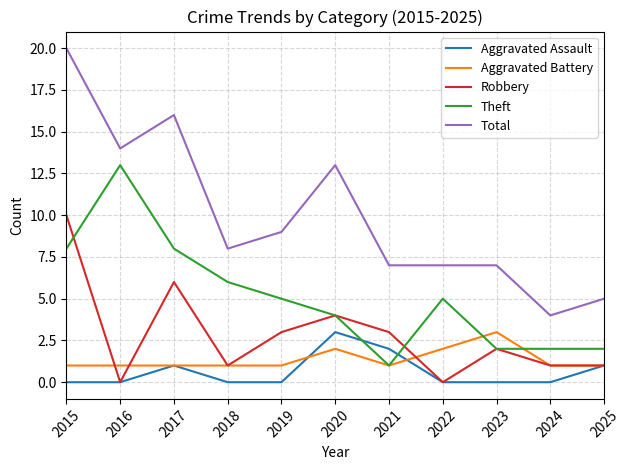

At which category does Total reach its first local valley?

2016